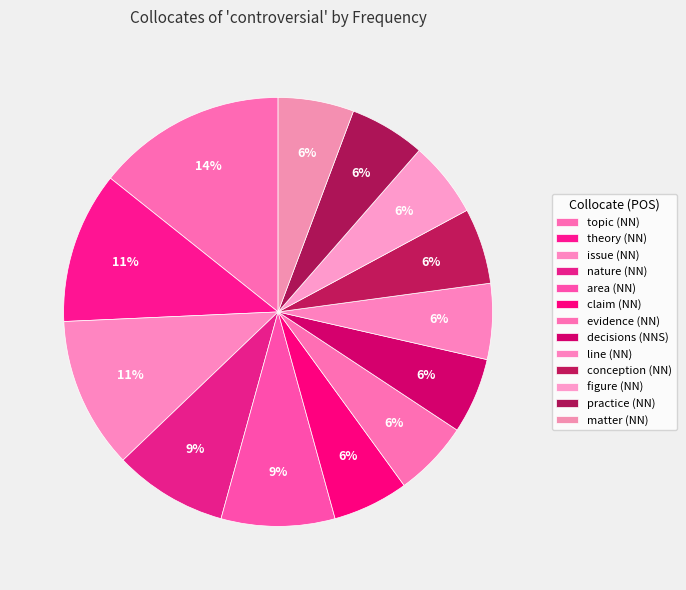

Is it true that evidence (NN) is 1% of the pie?

False